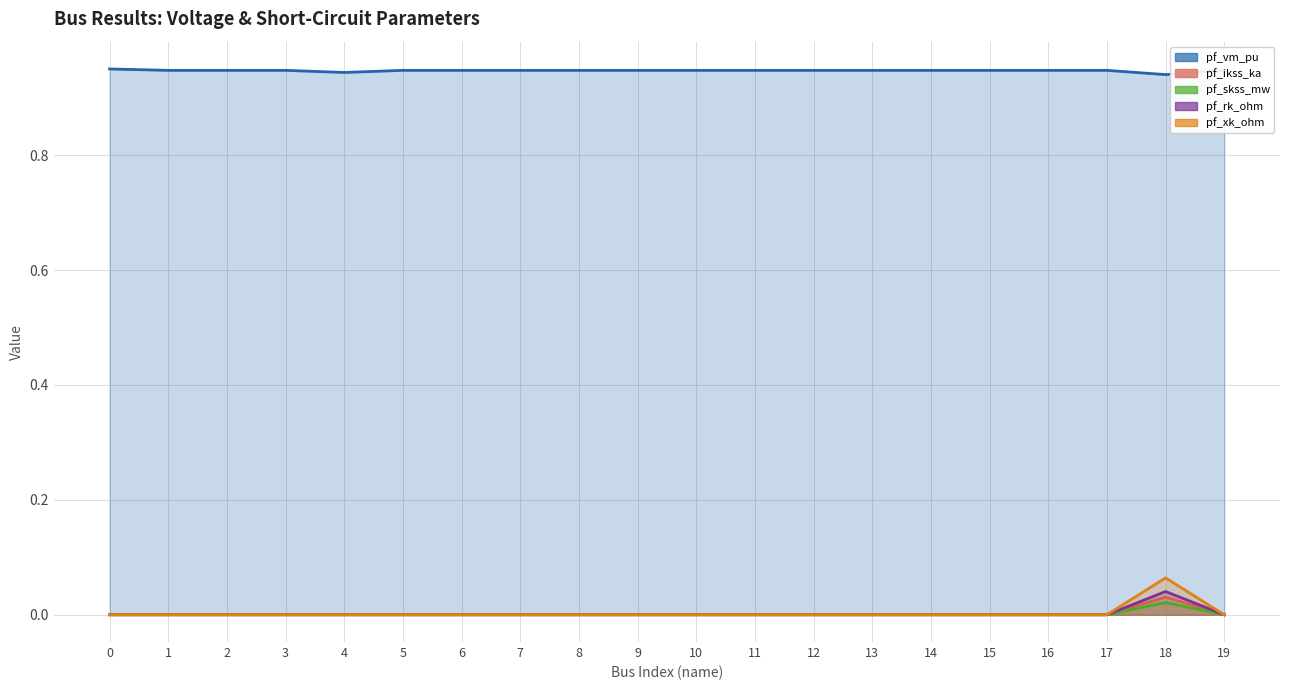

True or false: pf_rk_ohm has a value of -0.0 at 1.

False